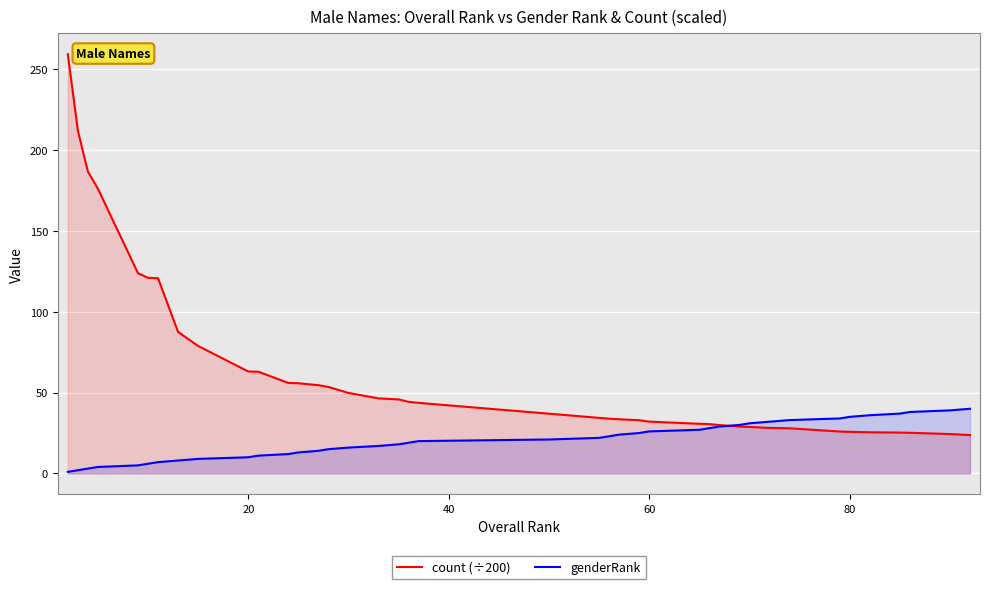

True or false: count (÷200) has more than 1 interior local peaks.

False